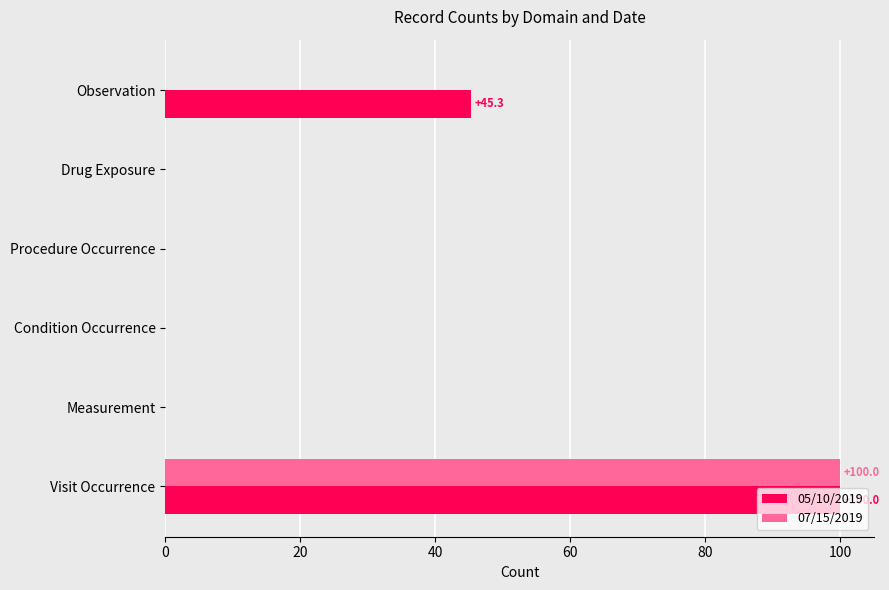

At which category is the sum across all series the highest?

Visit Occurrence